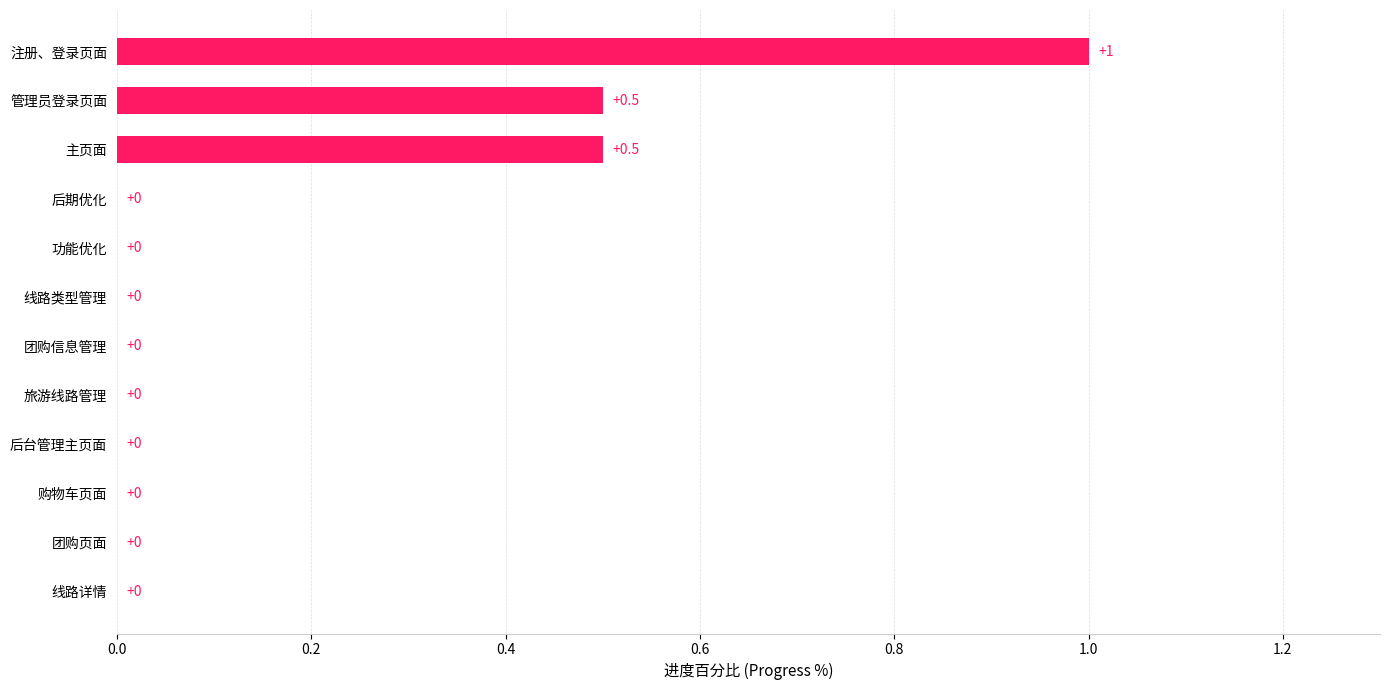

Reading bottom to top, list all the values displayed in this chart.

线路详情=0.0	团购页面=0.0	购物车页面=0.0	后台管理主页面=0.0	旅游线路管理=0.0	团购信息管理=0.0	线路类型管理=0.0	功能优化=0.0	后期优化=0.0	主页面=0.5	管理员登录页面=0.5	注册、登录页面=1.0